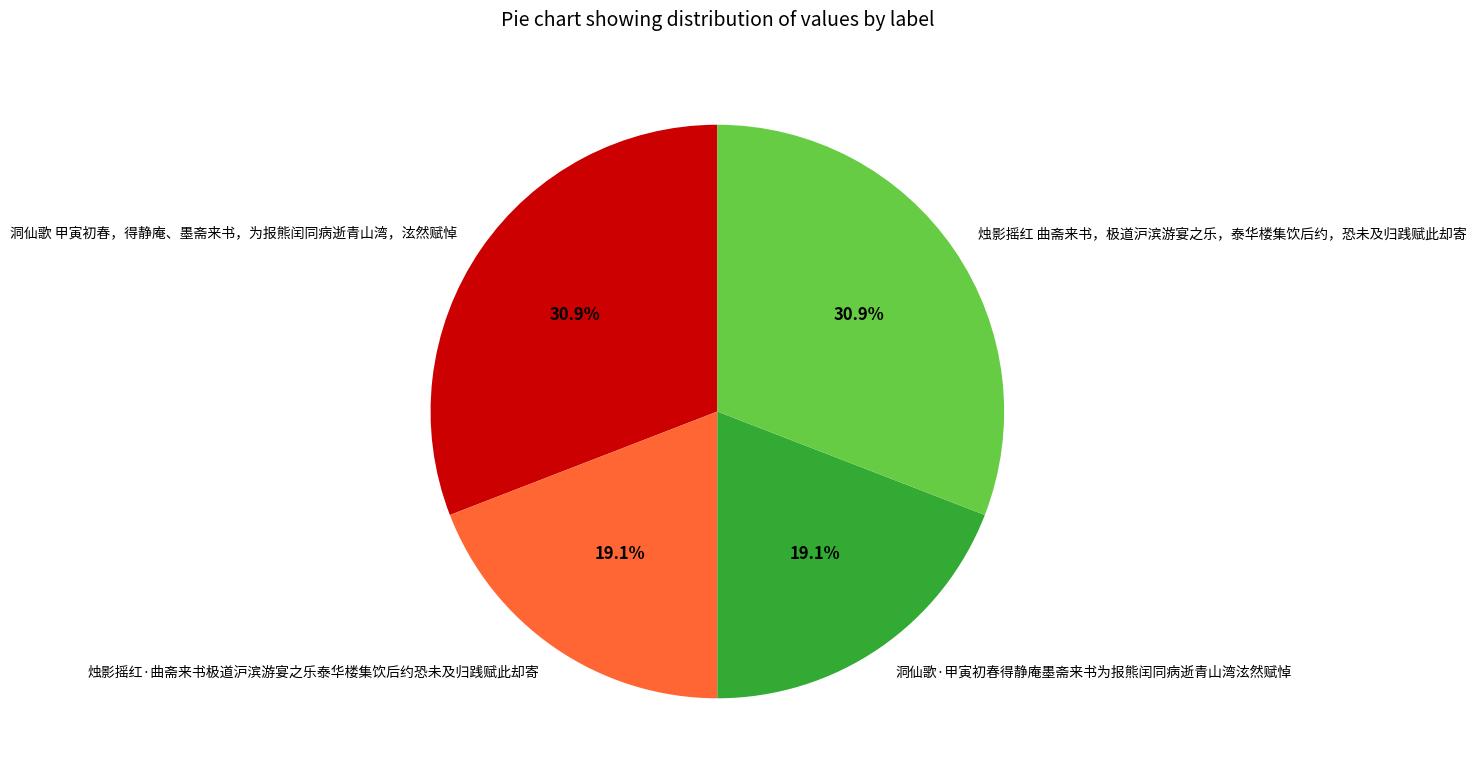

The 烛影摇红·曲斋来书极道沪滨游宴之乐泰华楼集饮后约恐未及归践赋此却寄 slice represents 19% of the pie. True or false?

True